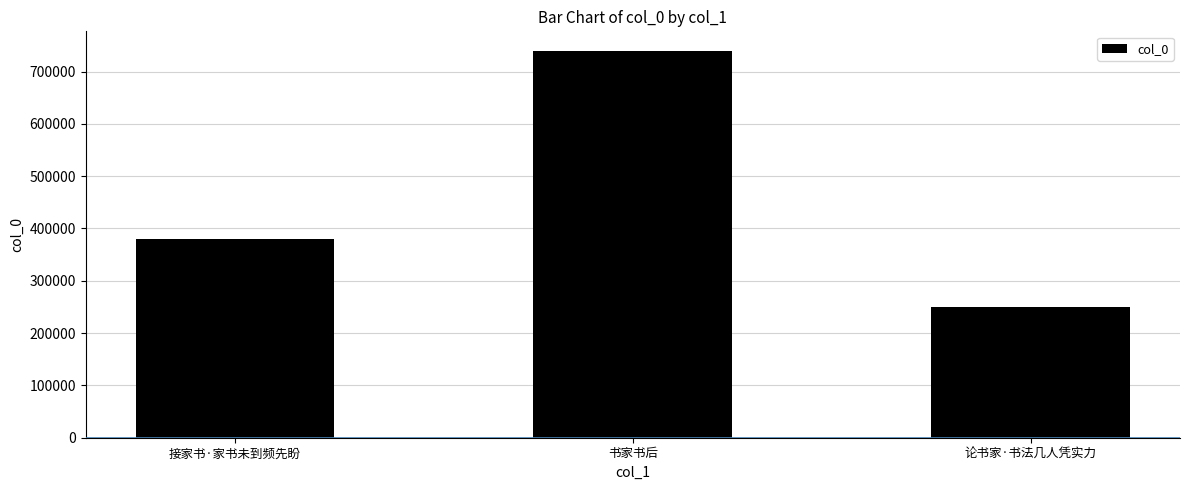

What is the label of the 2nd bar from the right?

书家书后